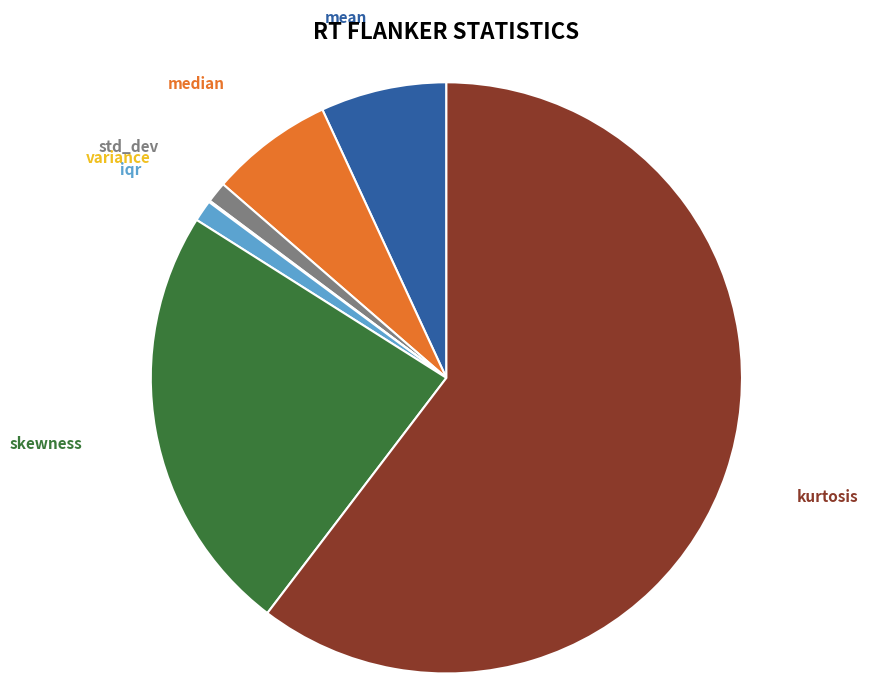

Is there any slice that represents more than half of the pie?

Yes